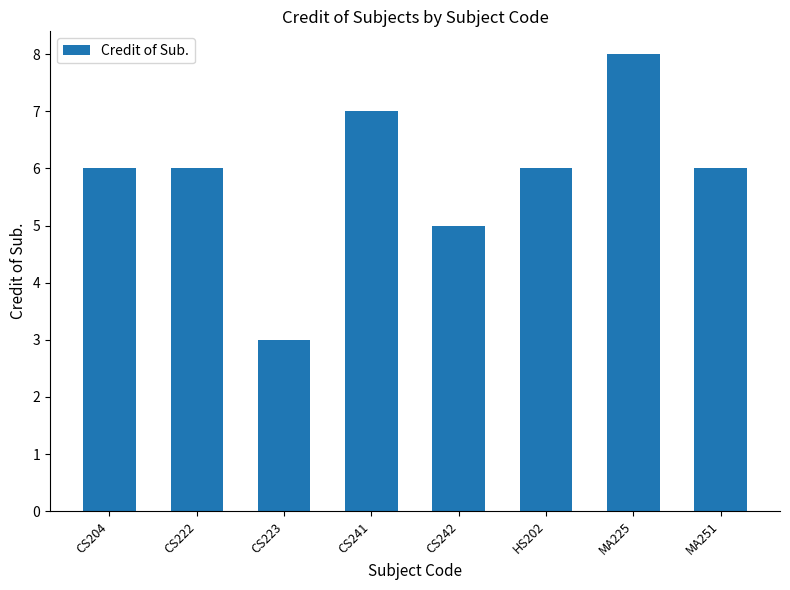

What is the greatest value displayed?

8